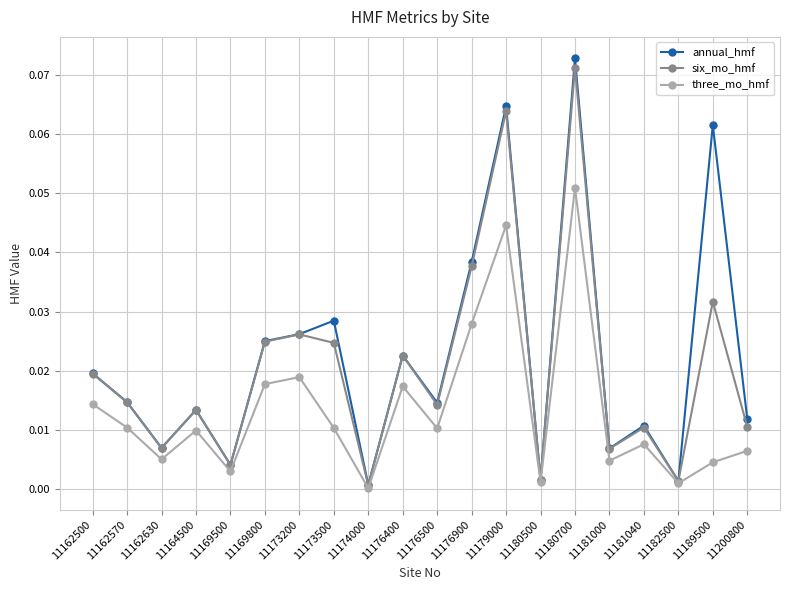

At which category is the sum across all series the highest?

11180700